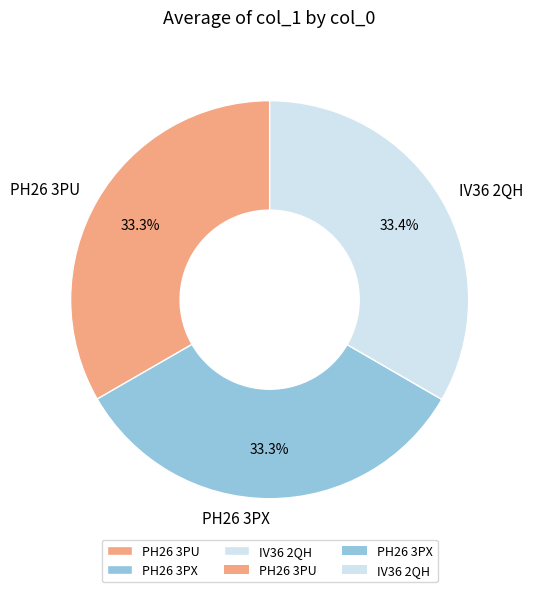

Does PH26 3PX account for over 50% of the chart?

No